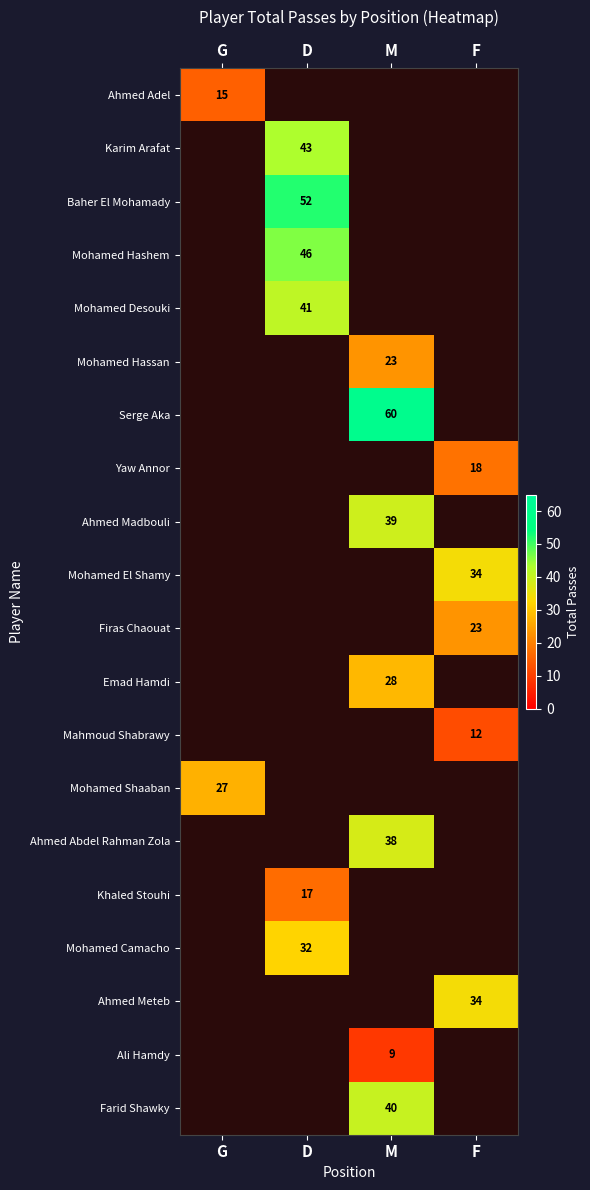

The value of Ahmed Meteb at F is 56. True or false?

False